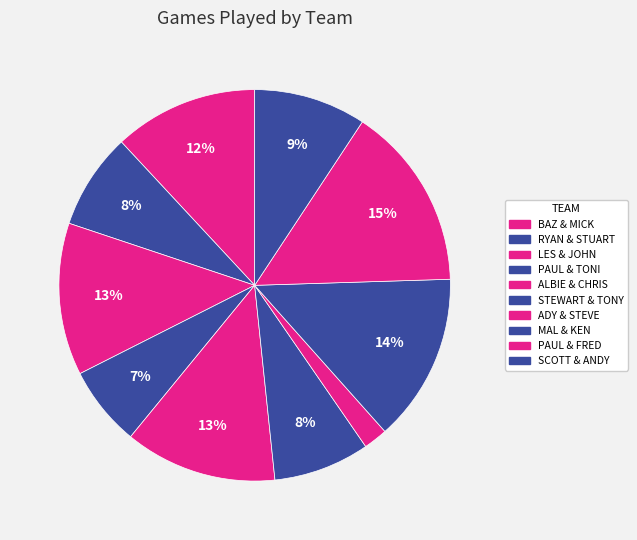

To the nearest percent, what is the difference between the largest and smallest slice percentages?

13%